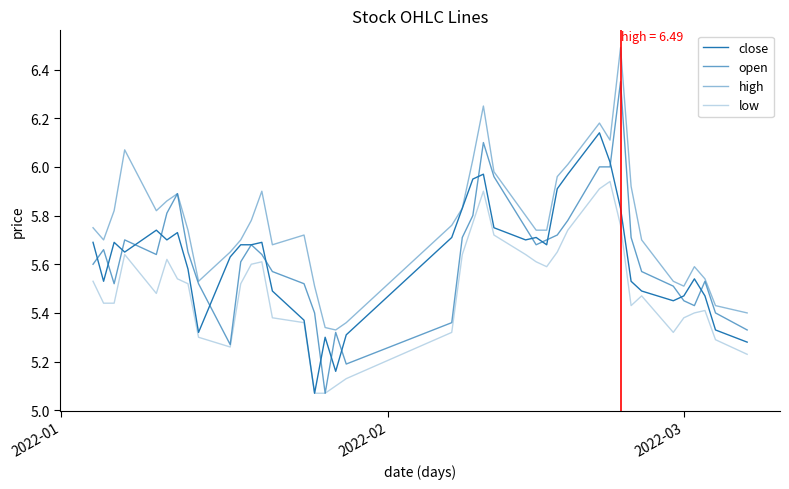

Does the chart display data point markers on the line(s)?

No